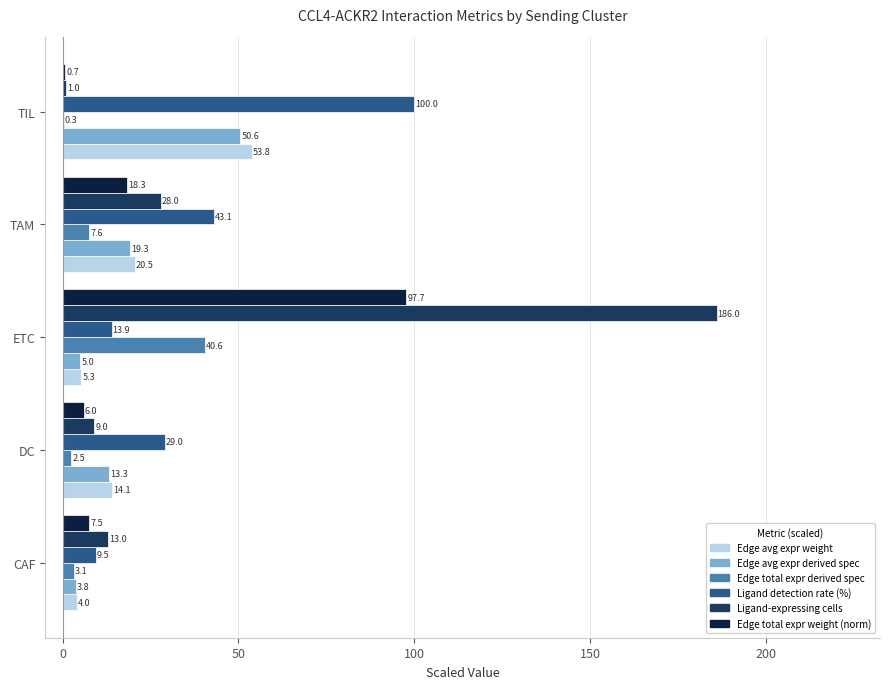

At which label does Ligand-expressing cells reach its peak?

ETC